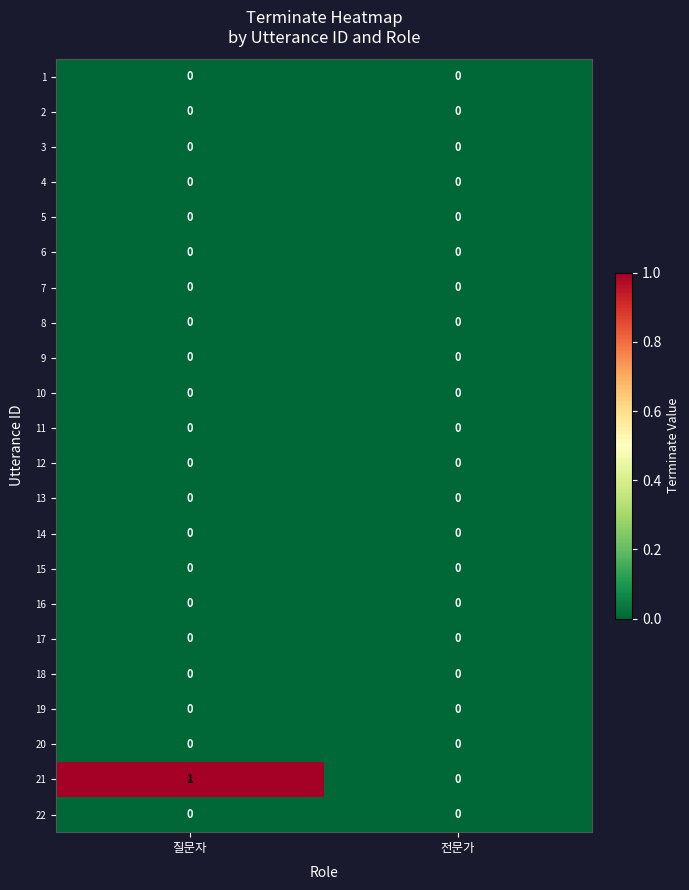

Which series changed the most between 질문자 and 전문가?

21